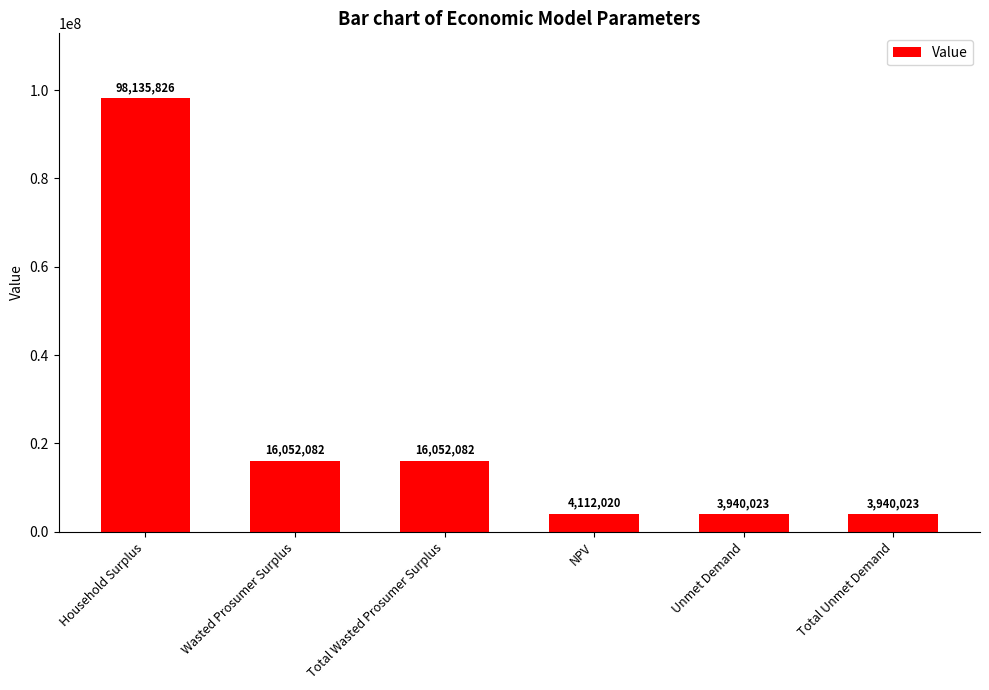

What is the minimum value shown in the chart?

3940022.8